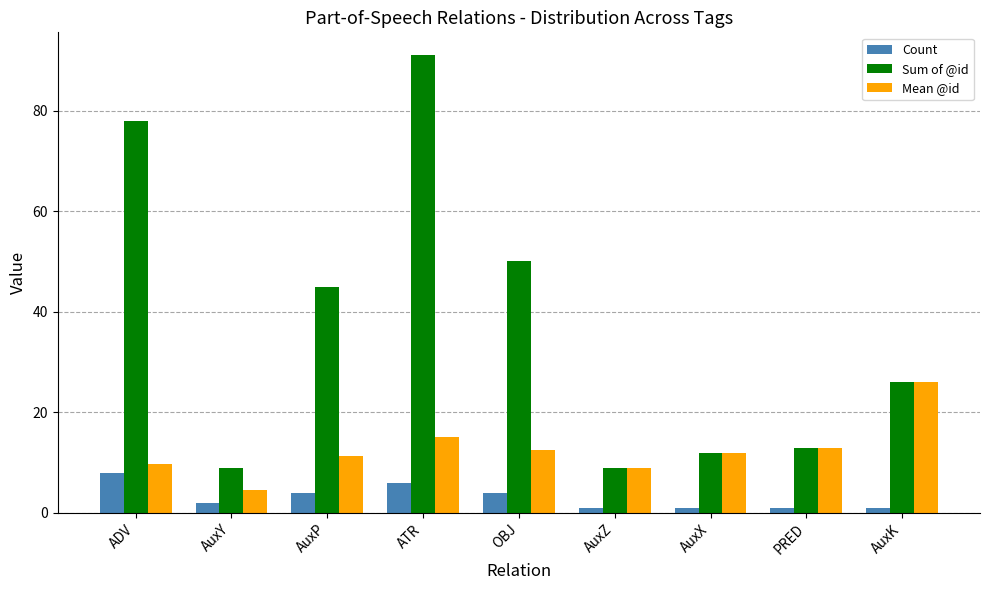

True or false: Sum of @id has a value of 3.1 at AuxY.

False